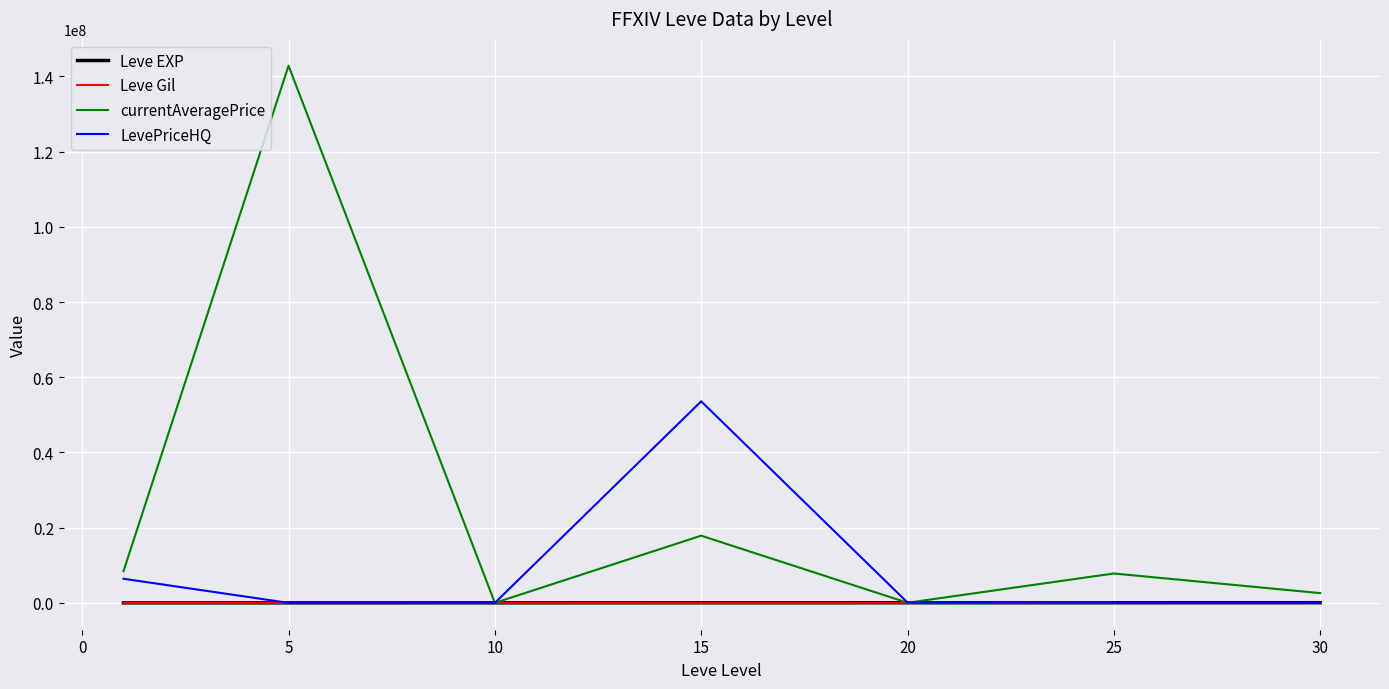

What is the maximum value shown in the chart?

142857150.0